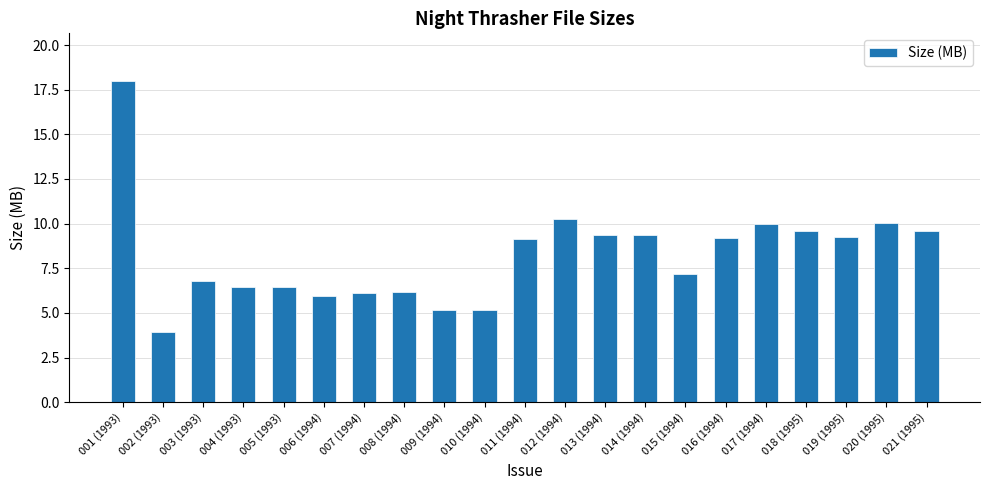

What is the label of the 17th bar from the right?

005 (1993)